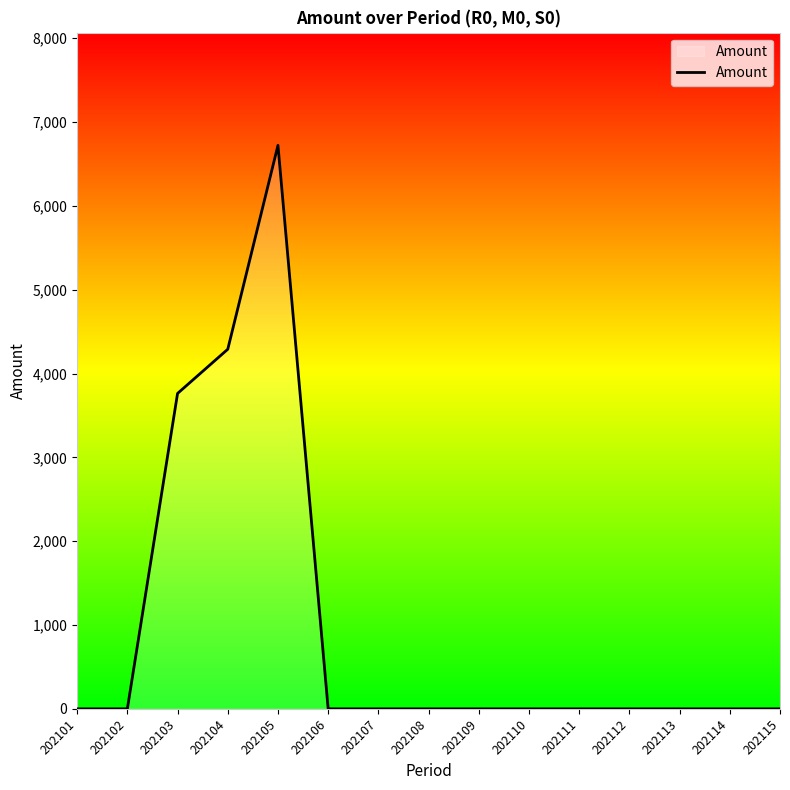

What is the difference between the second highest and second lowest values?

4289.7